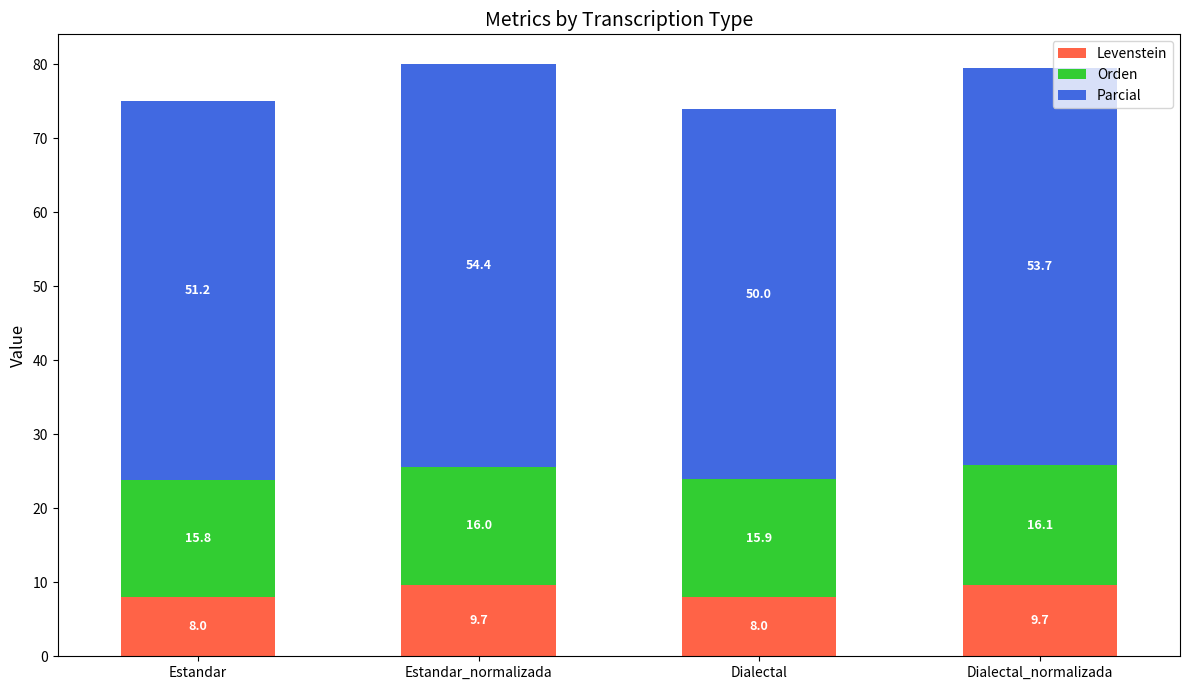

At which category is the sum across all series the highest?

Estandar_normalizada